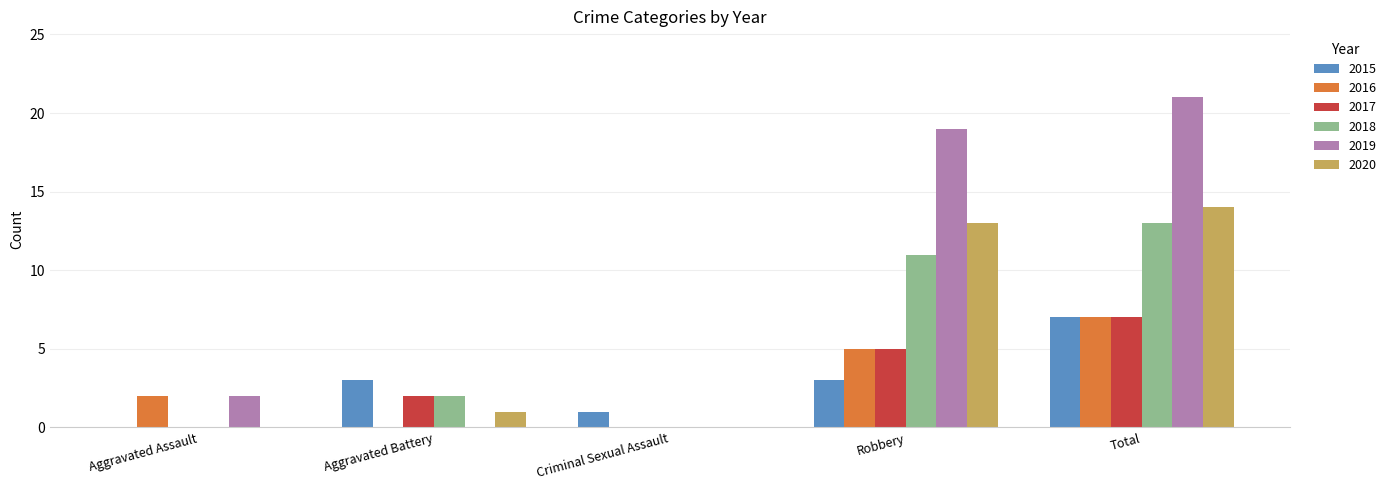

Count the number of categories in the chart.

5